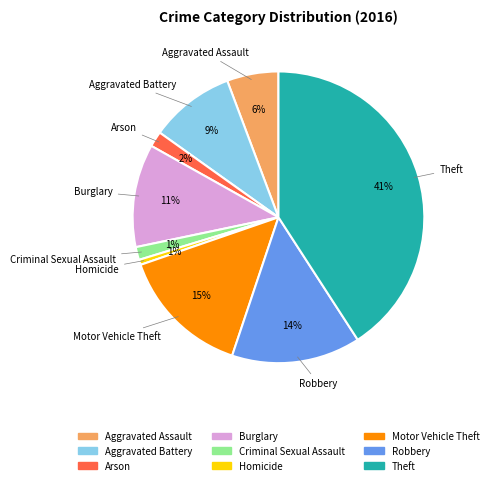

Which has a higher value, Criminal Sexual Assault or Theft?

Theft